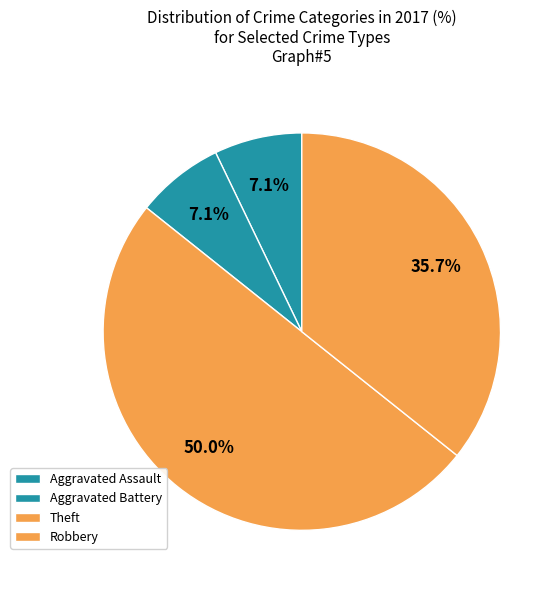

Is it true that Theft is 38% of the pie?

False